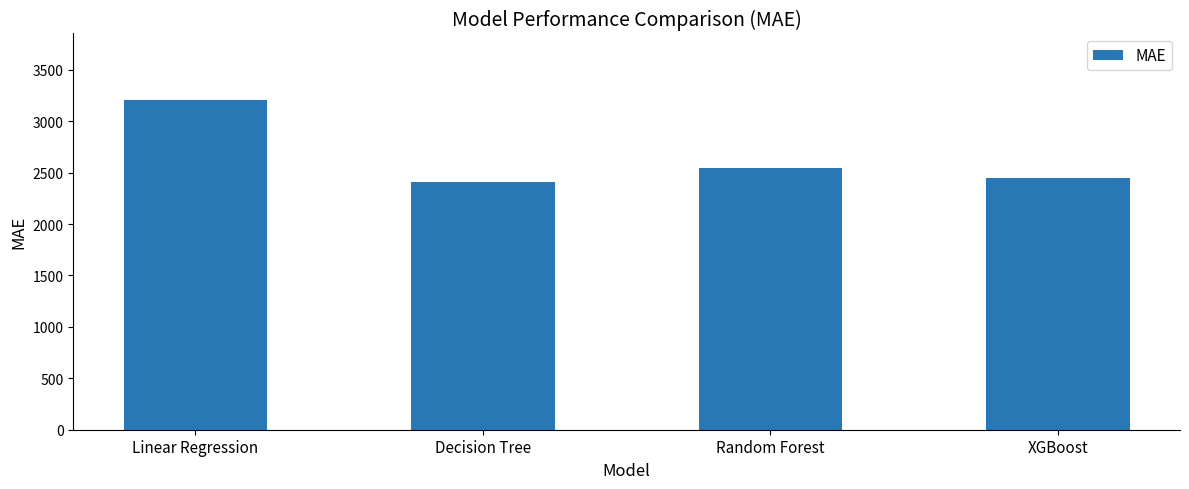

At which category does the chart reach its peak across all series?

Linear Regression